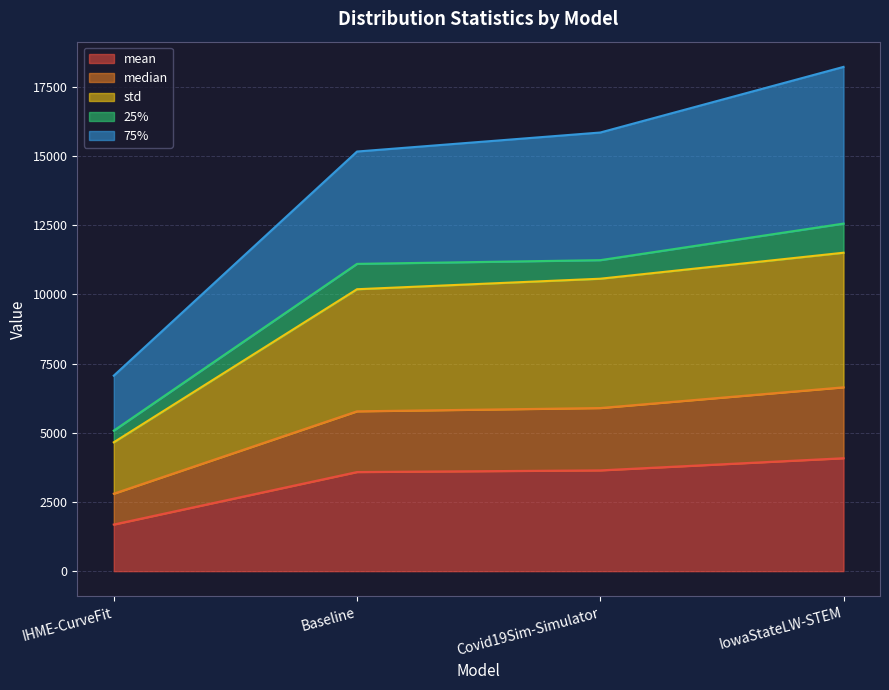

At which category is the sum across all series the highest?

IowaStateLW-STEM